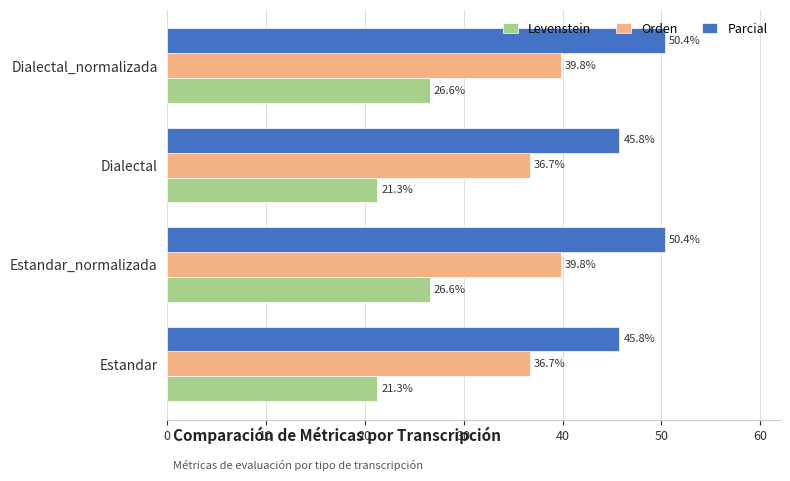

Is the value of Levenstein at Estandar_normalizada greater than the value of Orden at Estandar_normalizada?

No